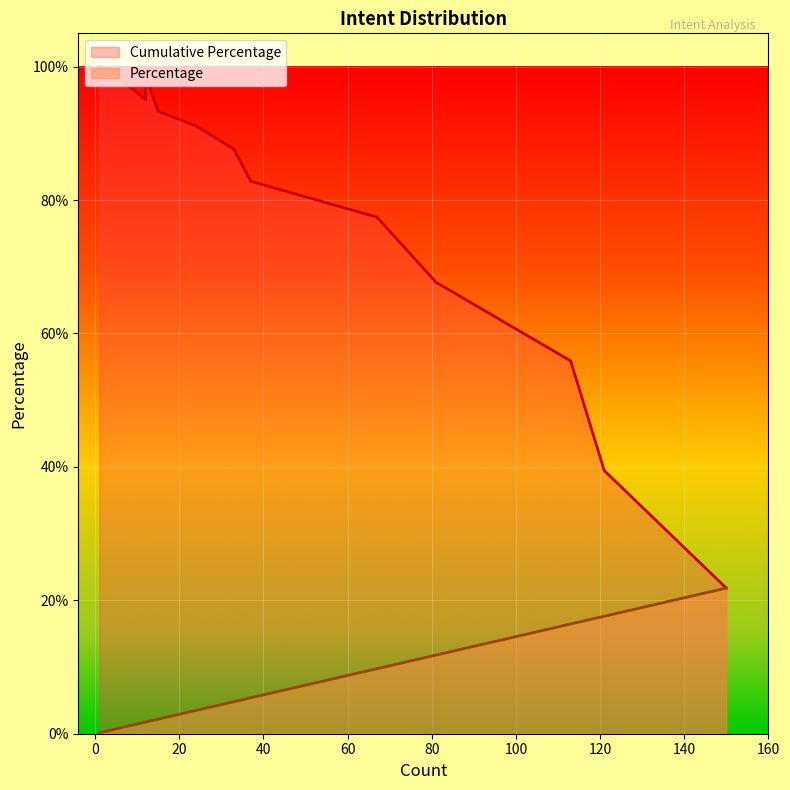

What is the difference between the maximum and minimum values in the Percentage series?

21.7